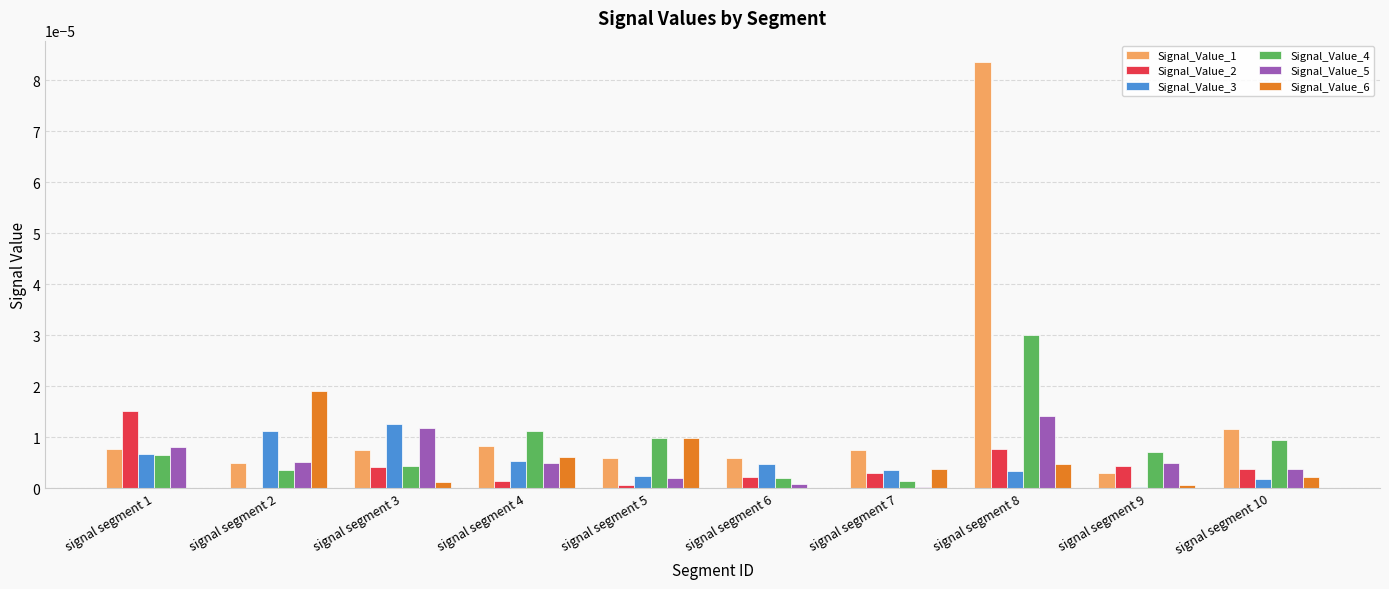

At which category is the sum across all series the highest?

signal segment 8